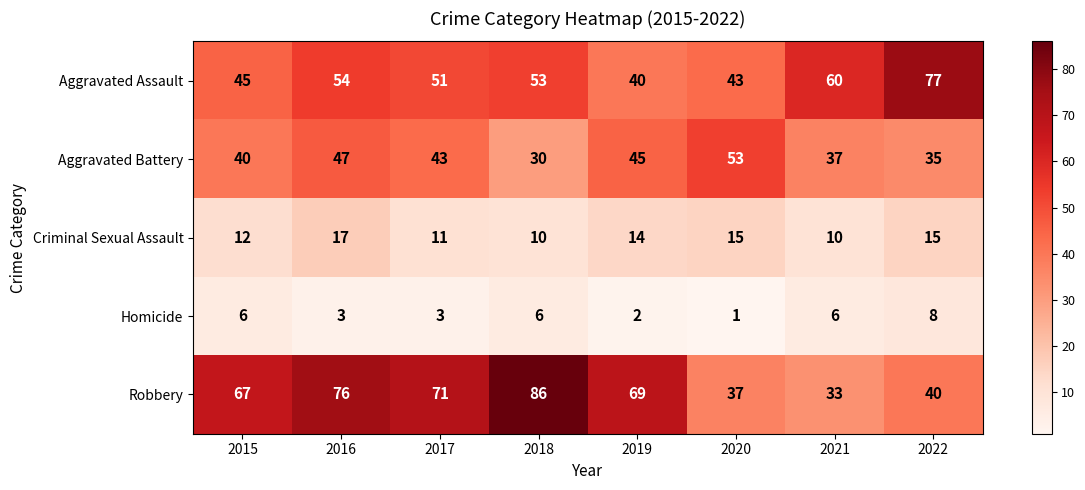

True or false: Aggravated Assault has a value of 43 at 2020.

True